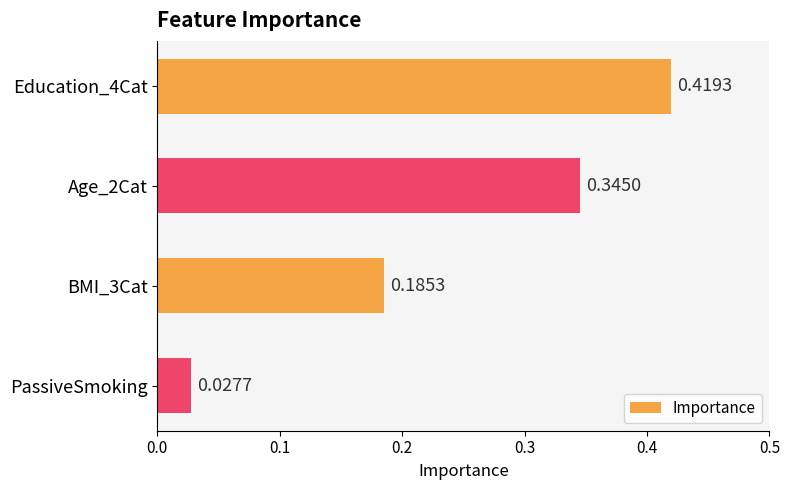

What is the label of the 4th bar from the top?

PassiveSmoking